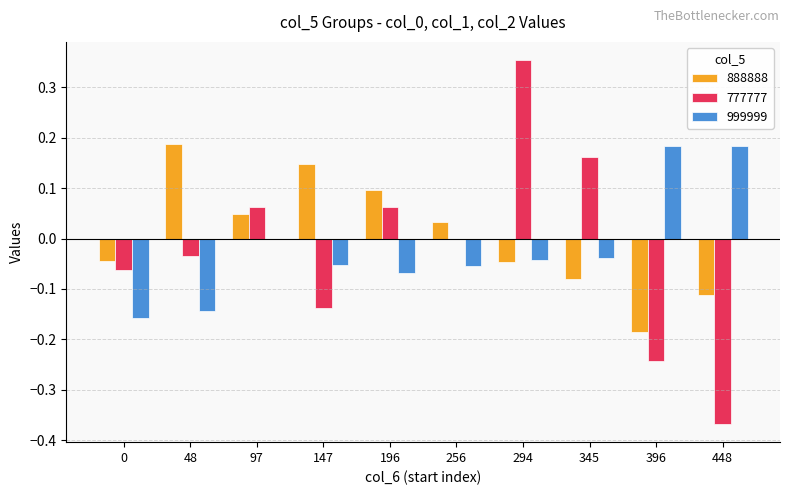

Is it true that 888888 equals 0.1 at 196?

True